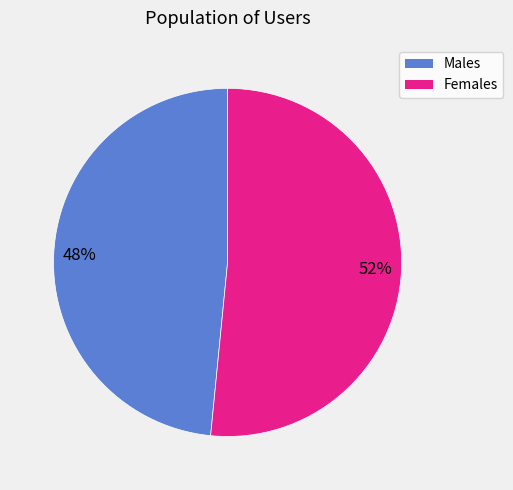

How many segments does this pie chart have?

2